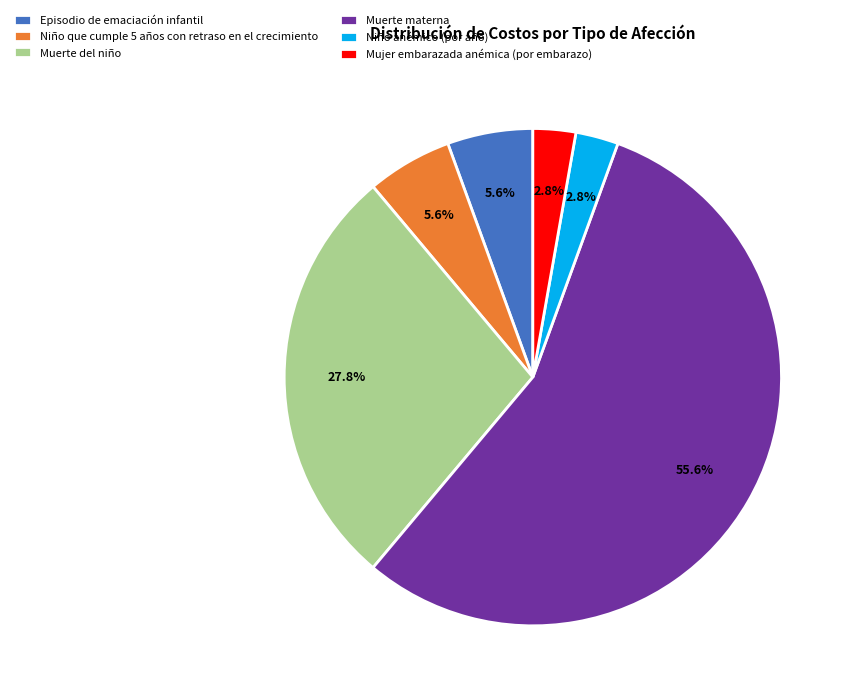

Does Episodio de emaciación infantil account for over 50% of the chart?

No